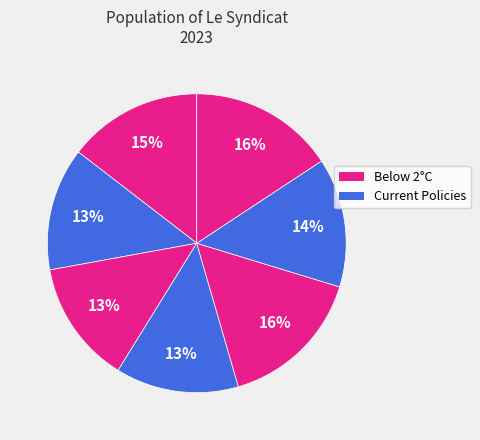

Count the number of slices in the pie.

7